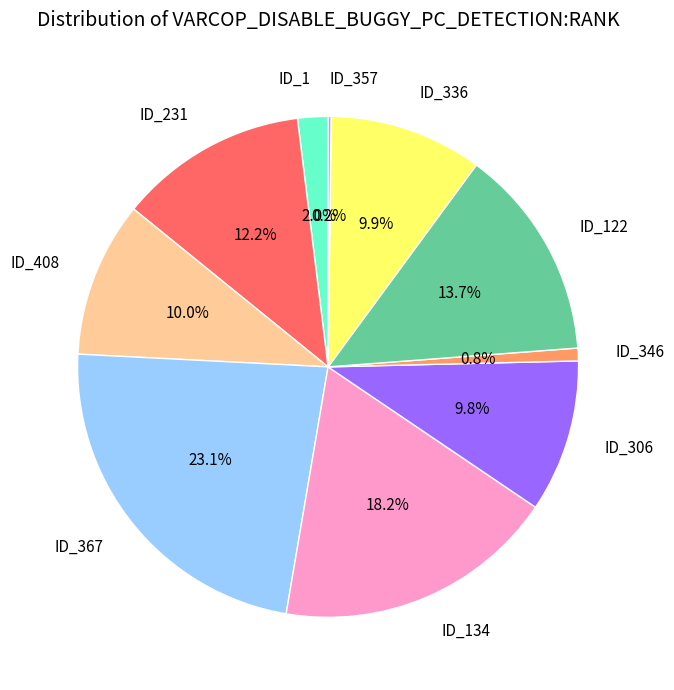

Which slice is the largest?

ID_367